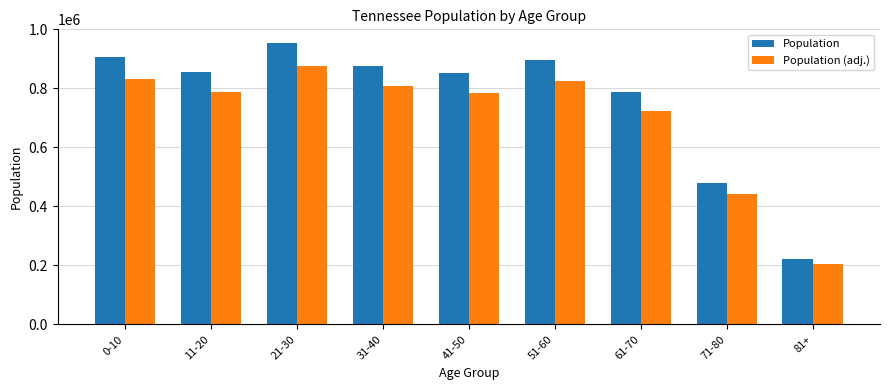

Read the Population (adj.) value at 61-70.

724995.0